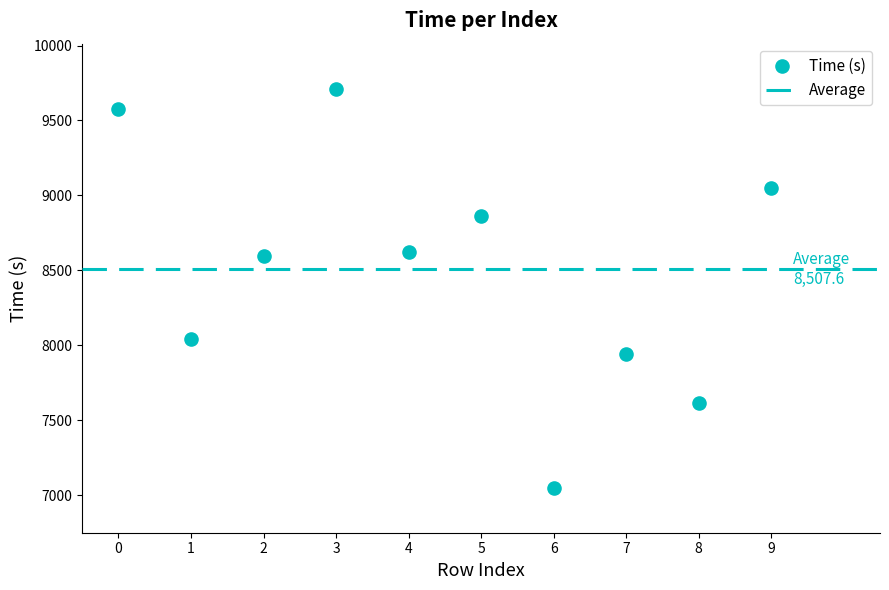

What is the average Y value?

8507.6